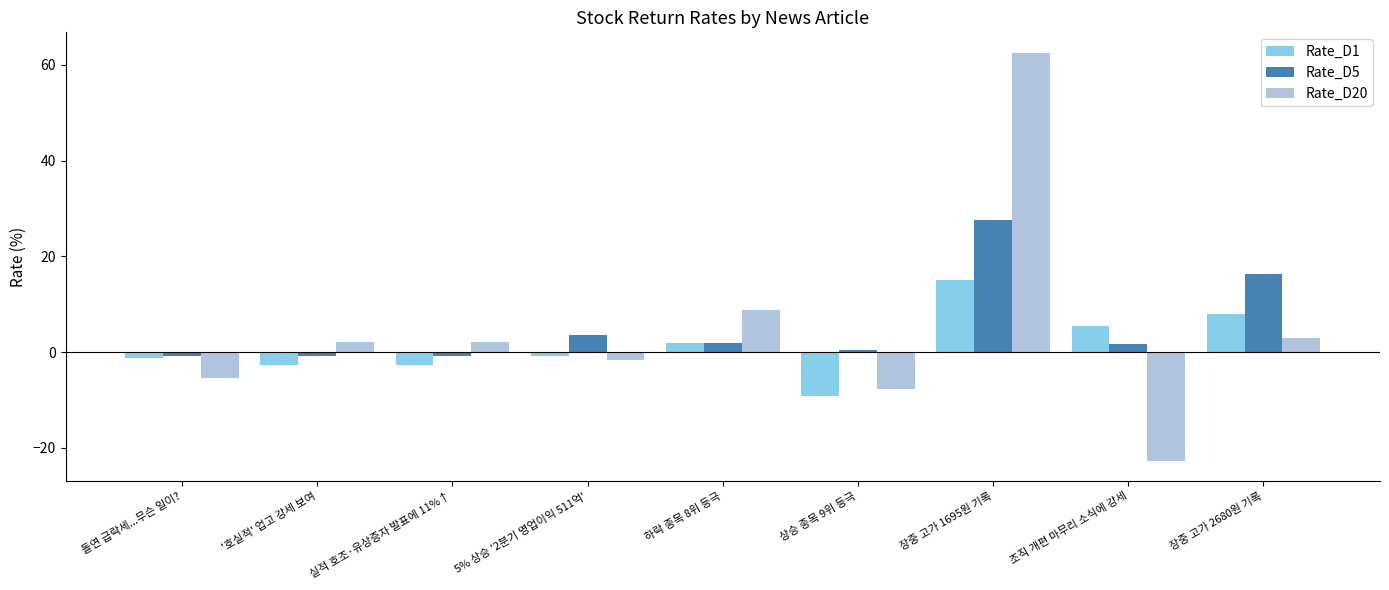

What is the difference between the maximum and minimum values in the Rate_D1 series?

24.2